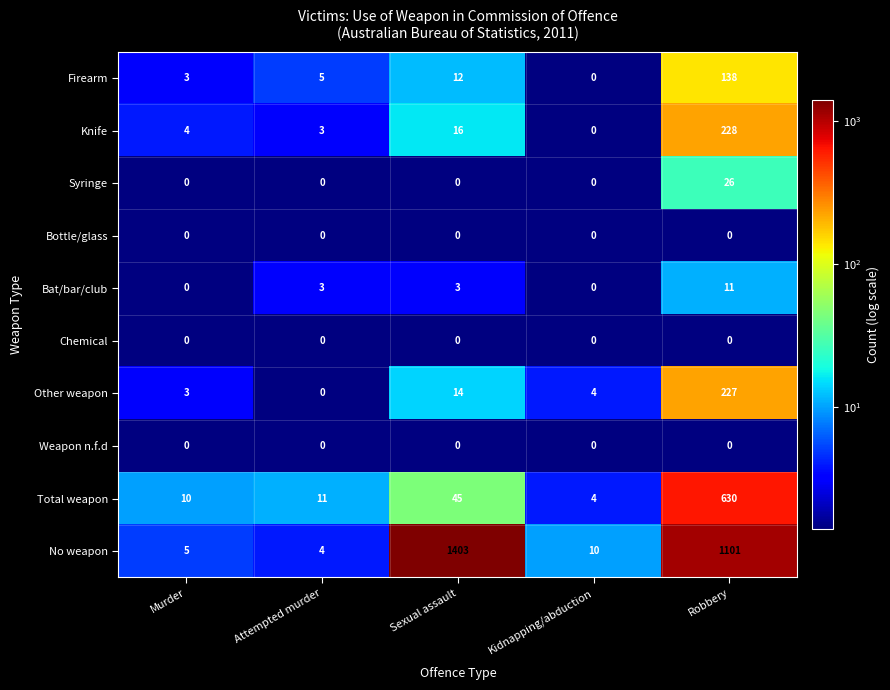

What is the average value of the Knife series?

50